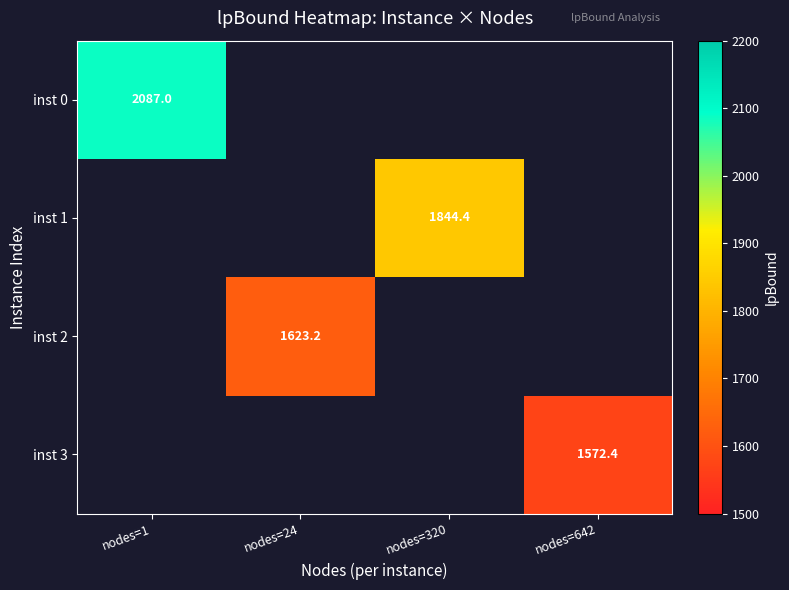

The value of inst 3 at nodes=642 is 2310.6. True or false?

False